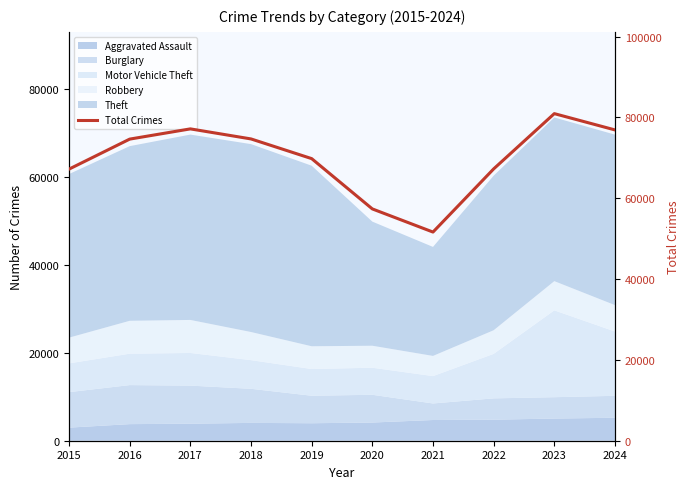

At which category does the data reach its first local valley?

2021